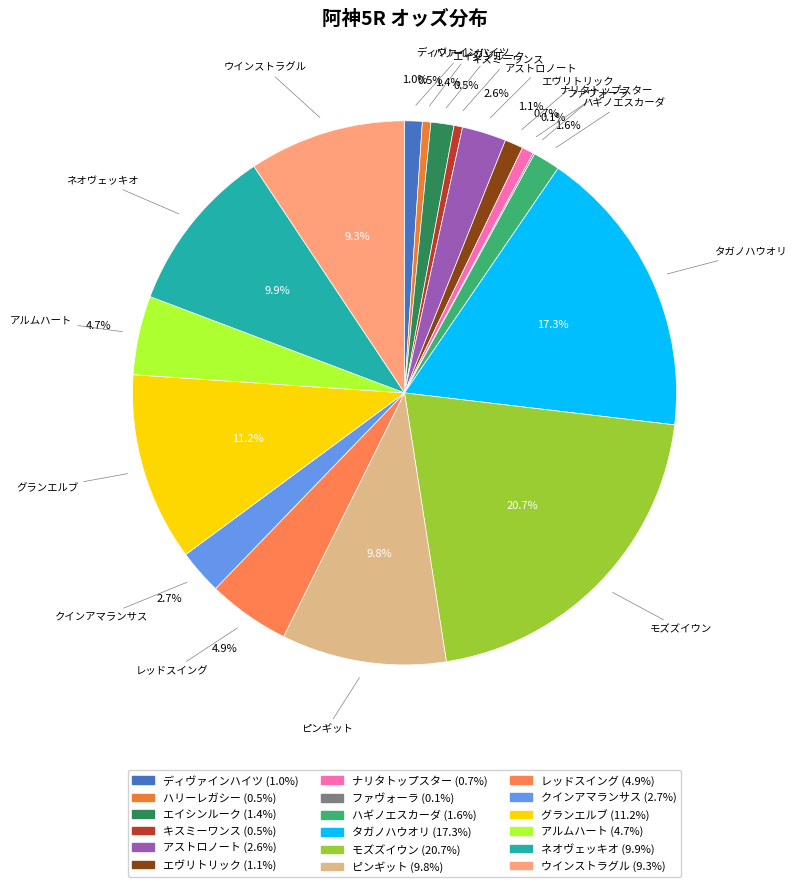

Which category has the biggest portion of the pie?

モズズイウン